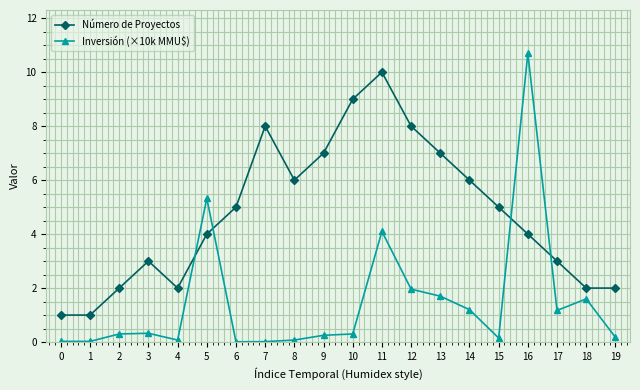

What is the value of the Número de Proyectos point at the 12th from the left?

10.0